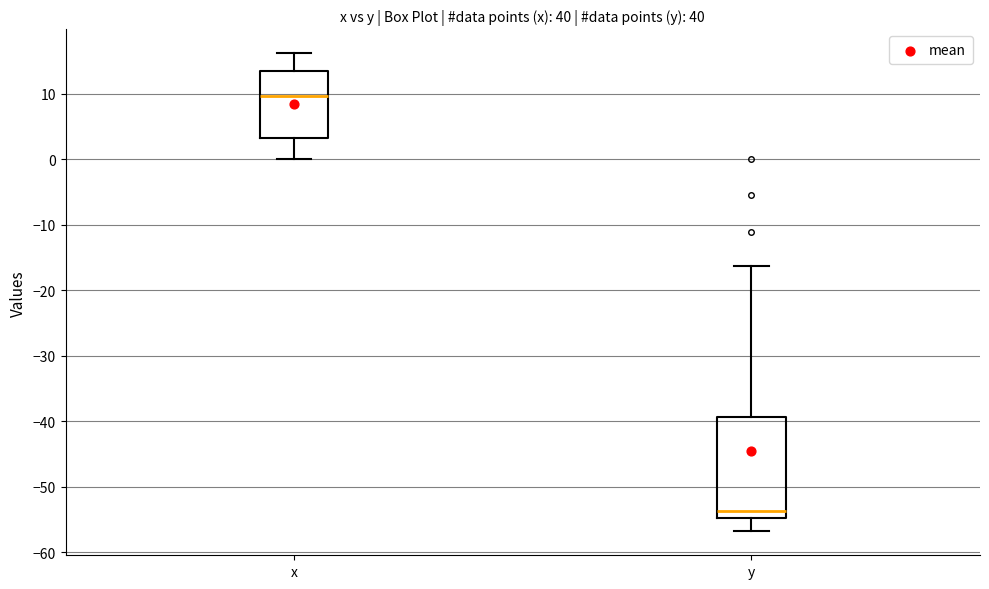

Reading left to right, transcribe this box plot: for each box, give where its median line is, the range the box spans, and where its two whiskers end, as read against the y-axis. The values are not printed on the chart, so give them approximately, as read against the axis.

x: median 10, box 3 to 14, whiskers 0 to 16
y: median -54, box -55 to -39, whiskers -57 to -16